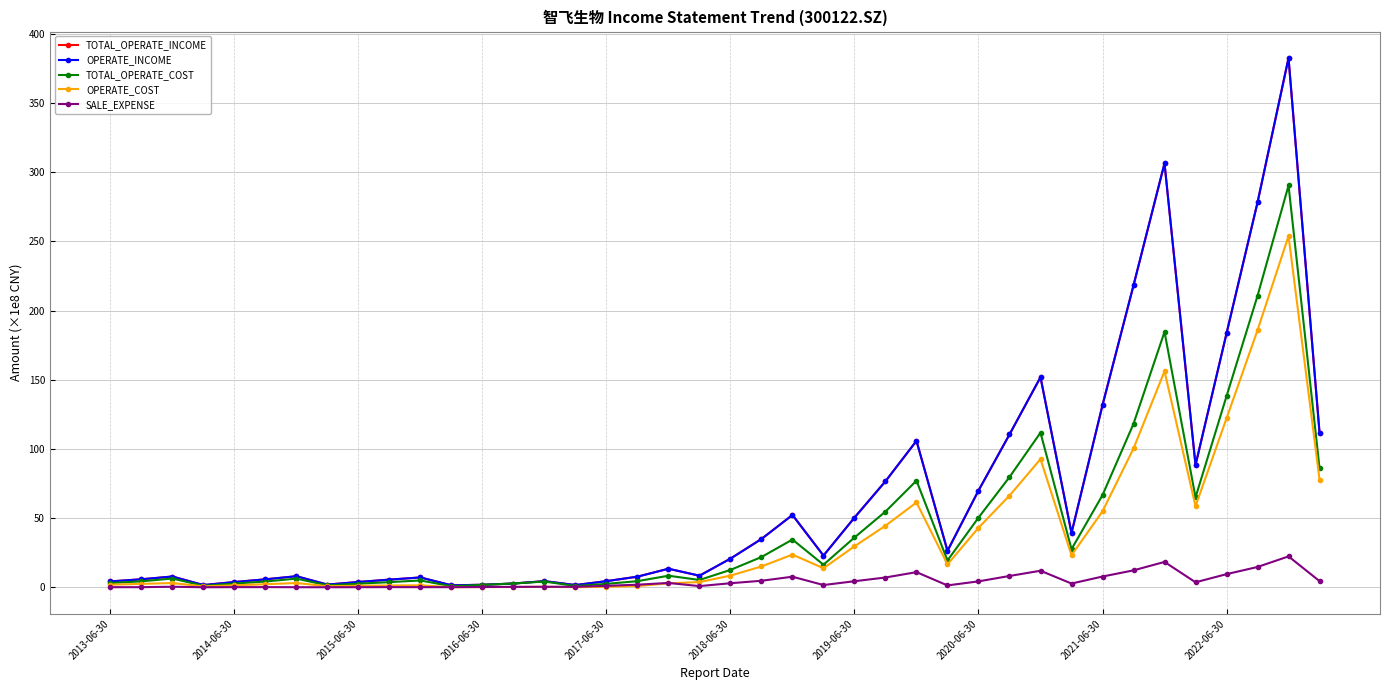

Does the chart have visible grid lines?

Yes